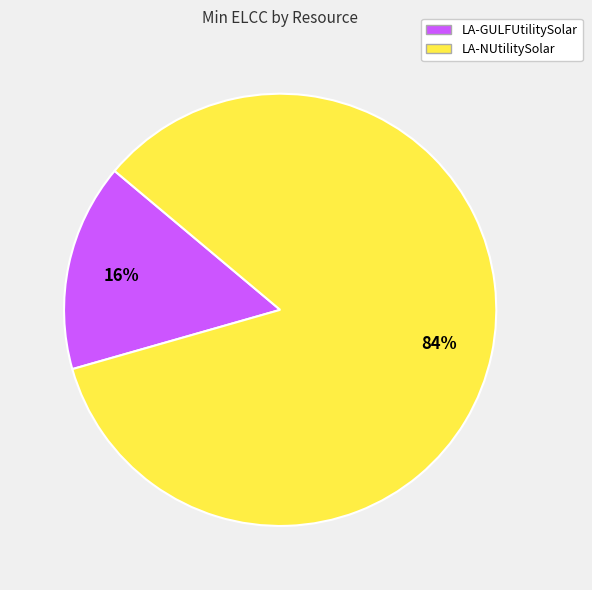

The LA-GULFUtilitySolar slice represents 2% of the pie. True or false?

False